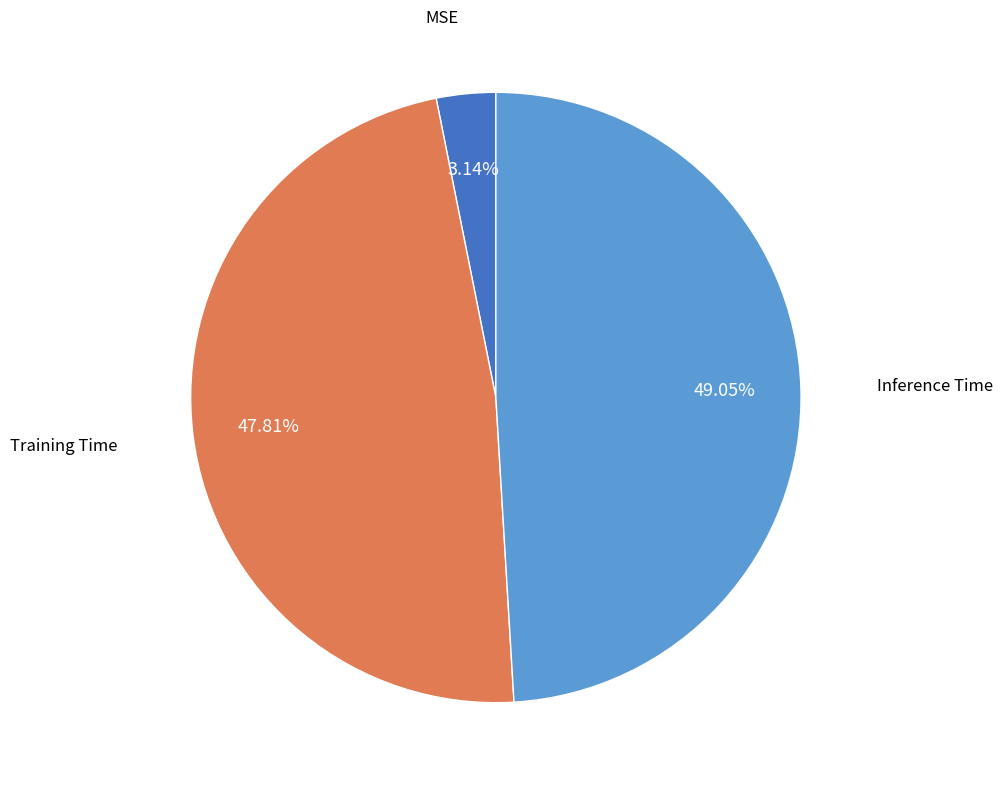

Is there a majority slice in this chart?

No